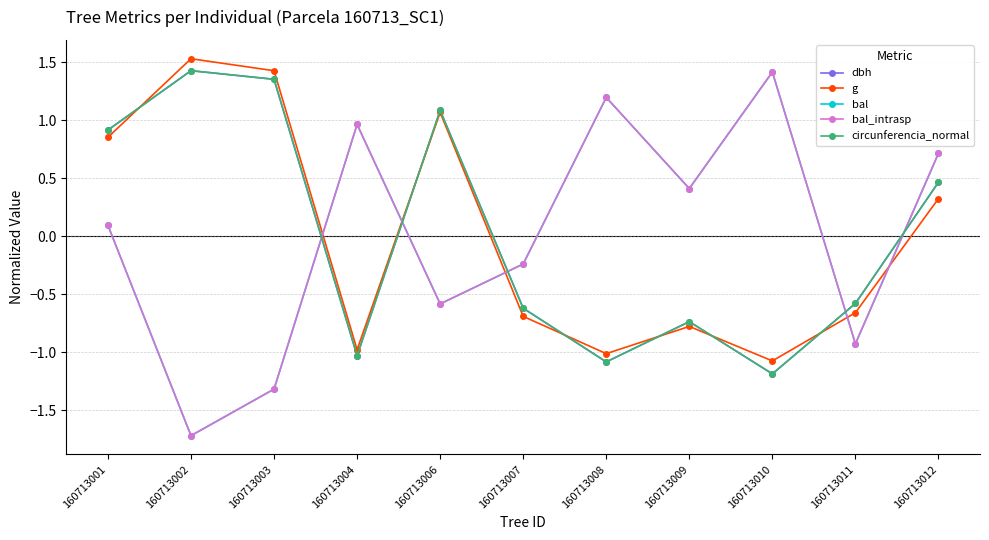

The value of bal_intrasp at 160713002 is -1.7. True or false?

True